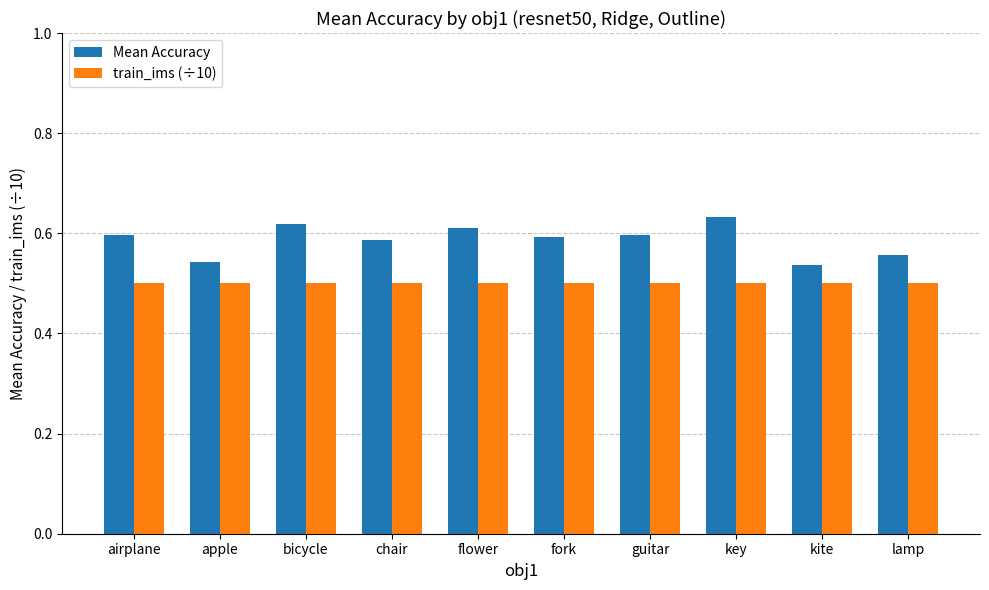

The train_ims (÷10) series shows 0.5 at chair. True or false?

True